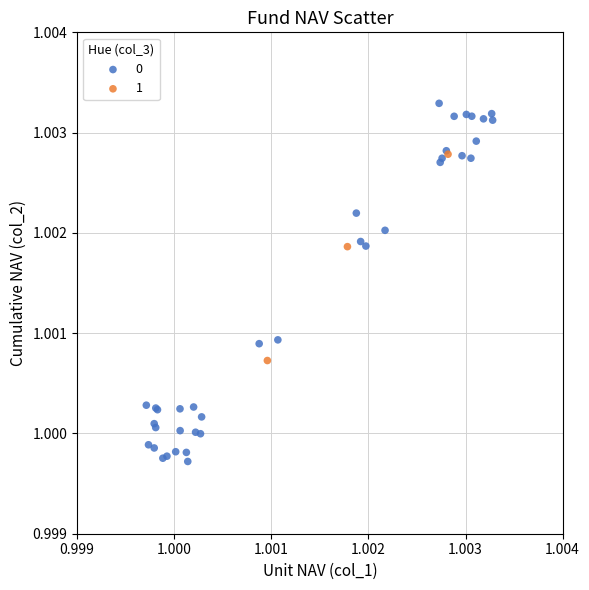

Which series has the largest Y range (max minus min)?

0